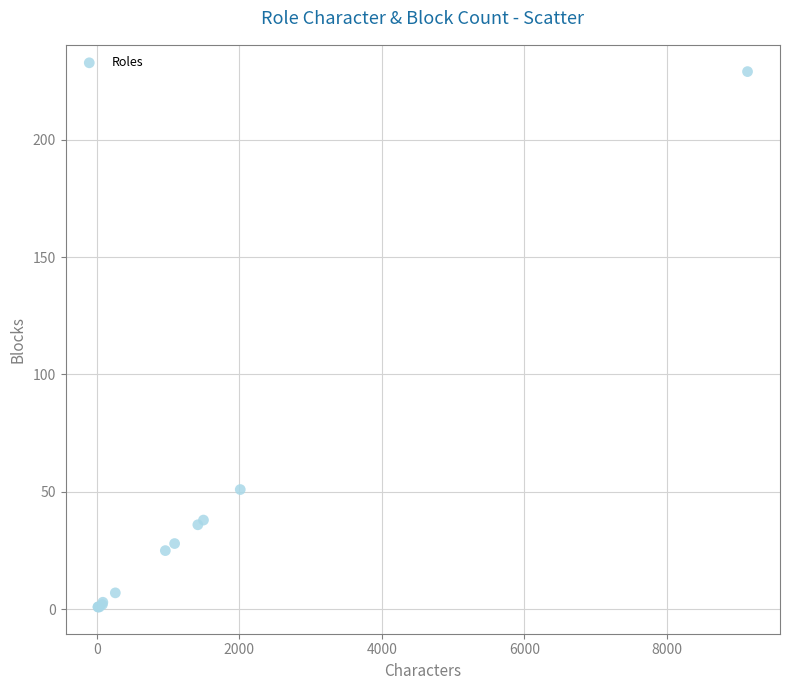

What Y value in the scatter plot is closest to 115?

51